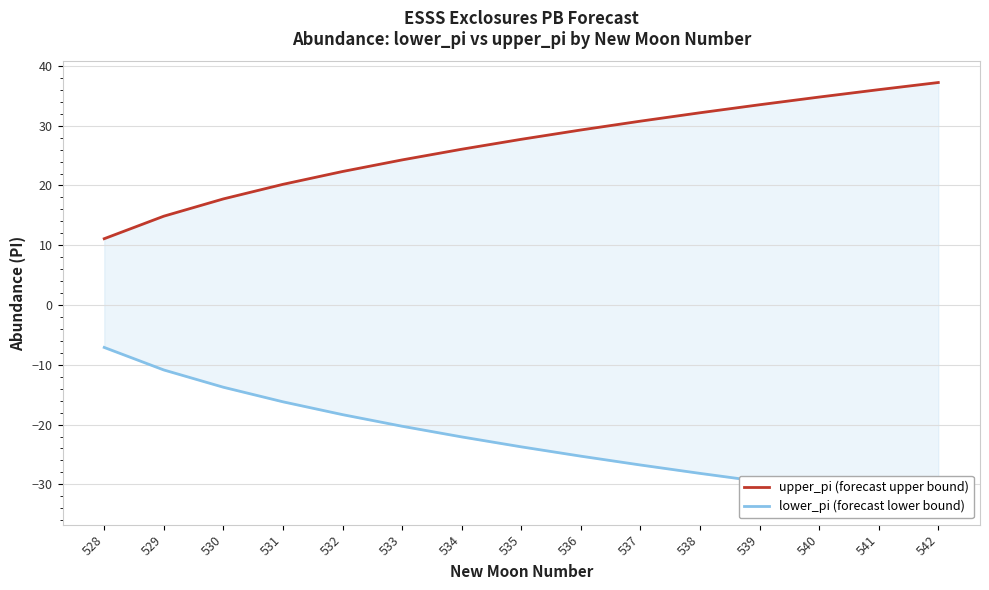

Rank the series by their average value, from highest to lowest.

upper_pi (forecast upper bound), lower_pi (forecast lower bound)